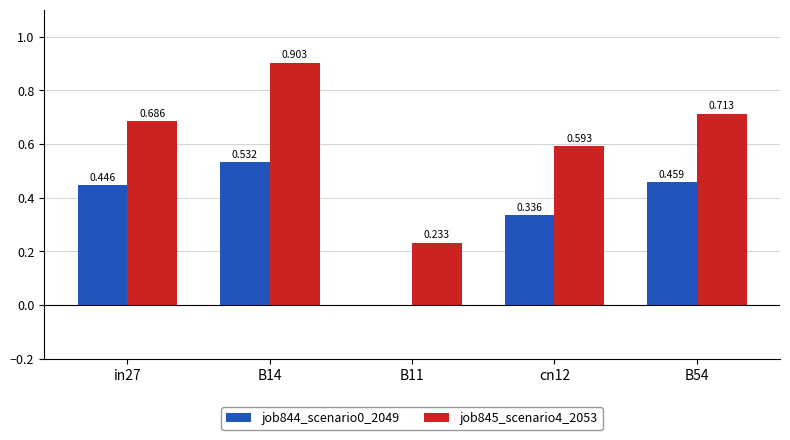

How many job845_scenario4_2053 values are between 0 and 1?

5